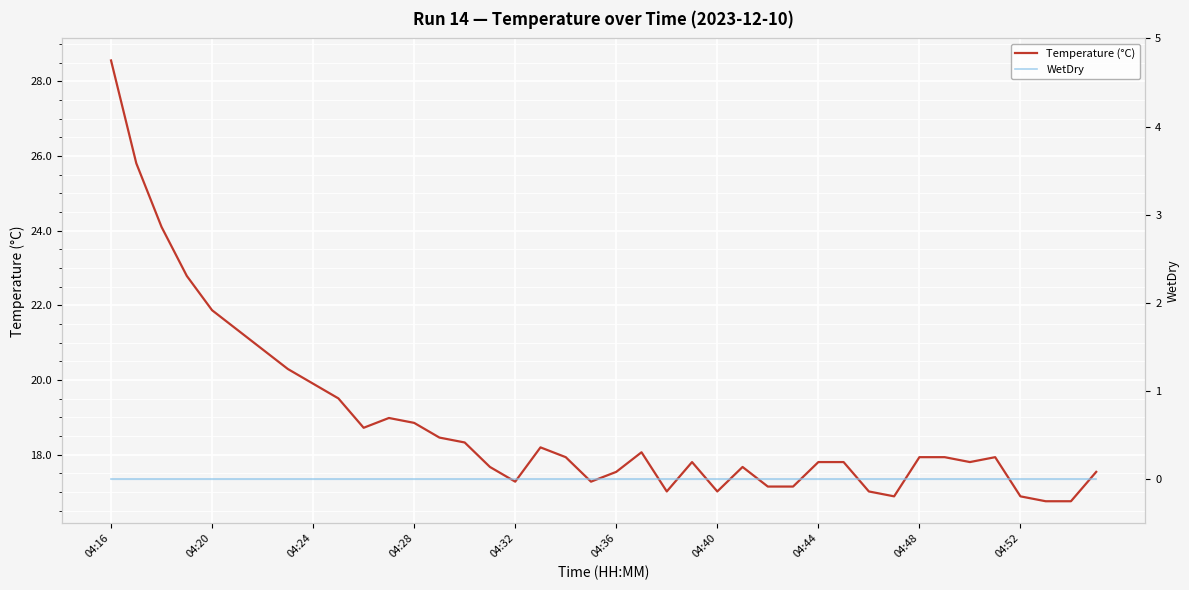

What is the value of the Temperature (°C) point at the 34th from the left?

17.9